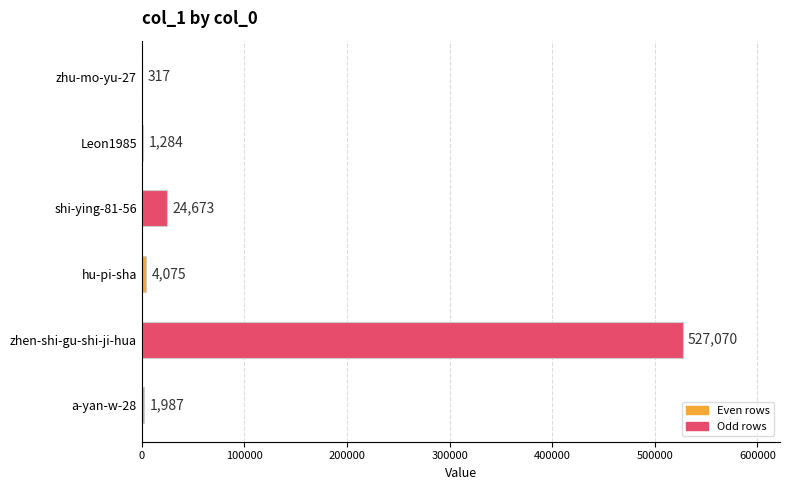

Which label corresponds to the largest value in the chart?

zhen-shi-gu-shi-ji-hua